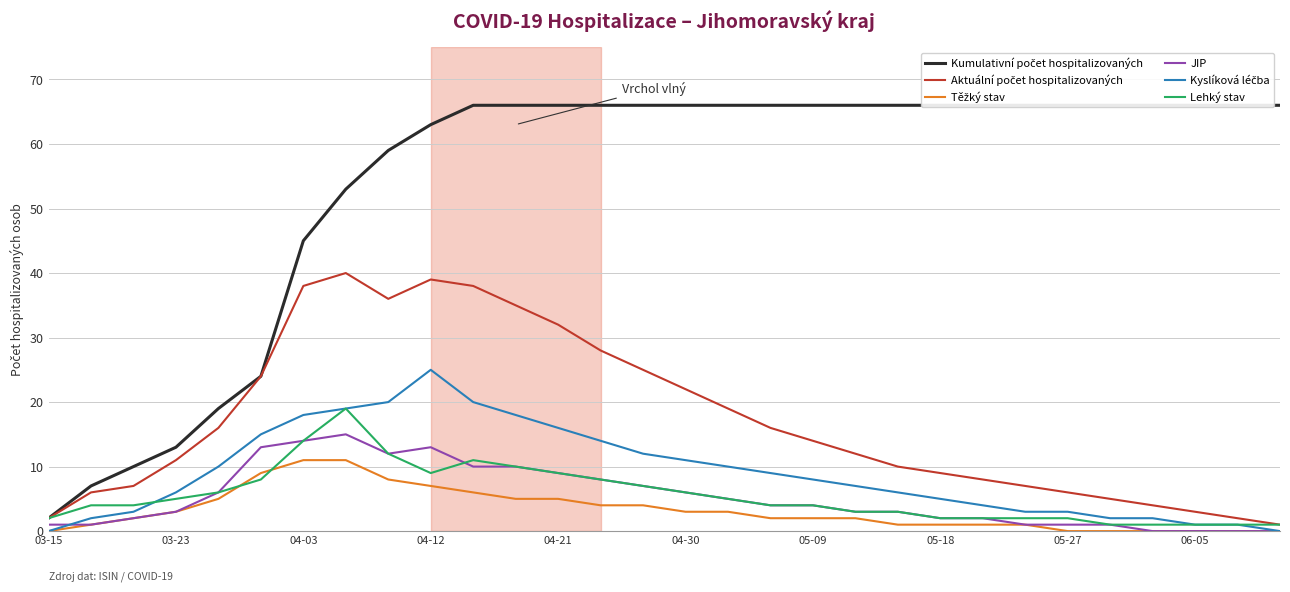

Which category has the lowest value across all series?

03-15